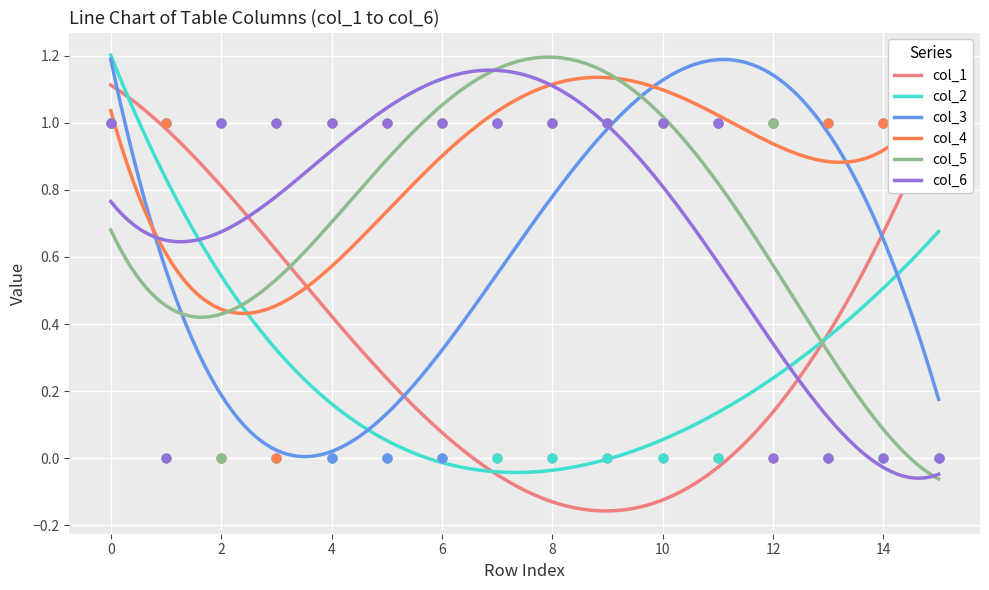

What is the total value across all series at 12?

4